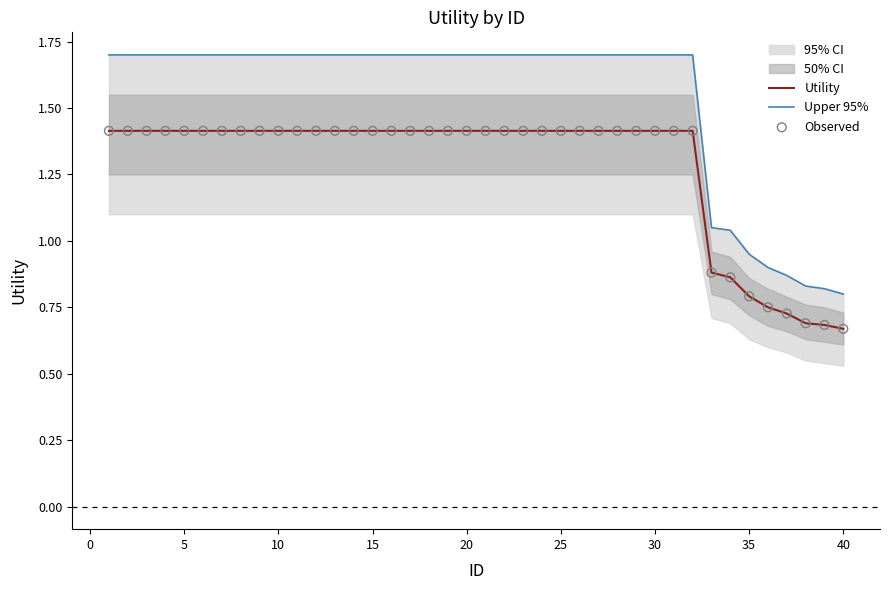

Is it true that Utility equals 2.1 at 15?

False